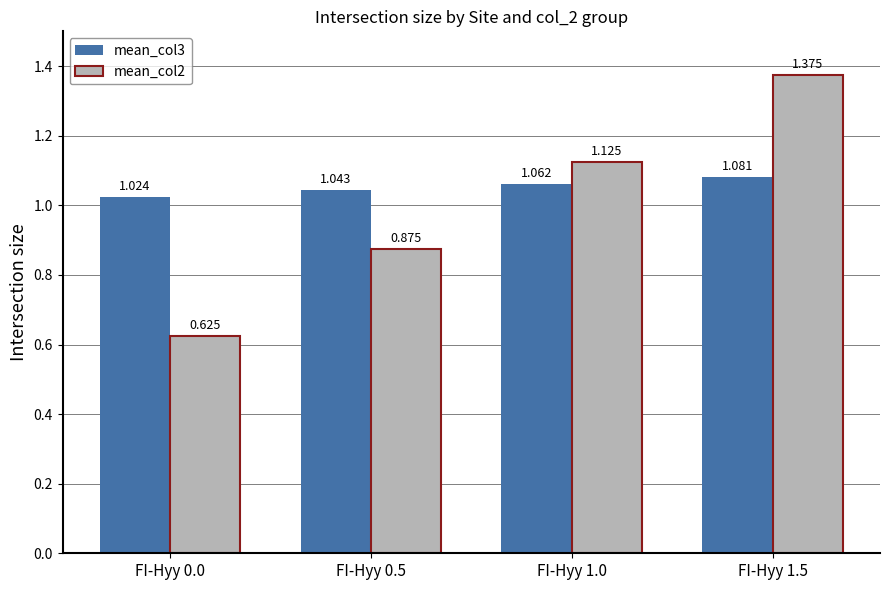

List the series in order of their overall mean, highest first.

mean_col3, mean_col2